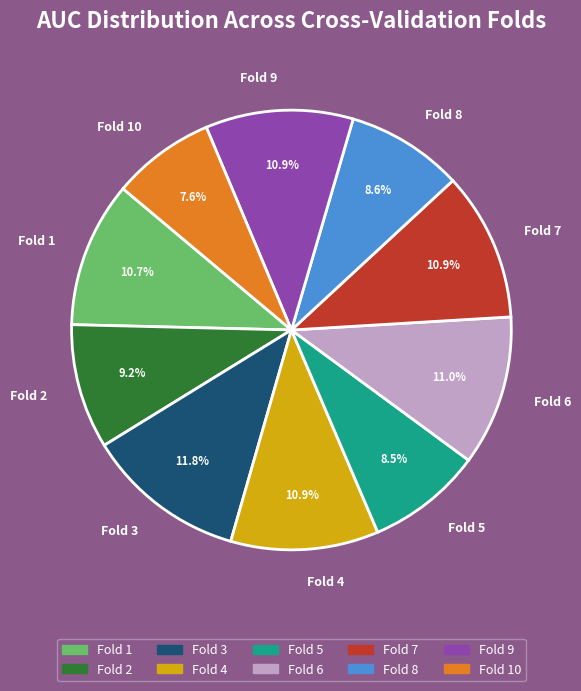

What percentage do Fold 5 and Fold 9 together represent?

19.4%